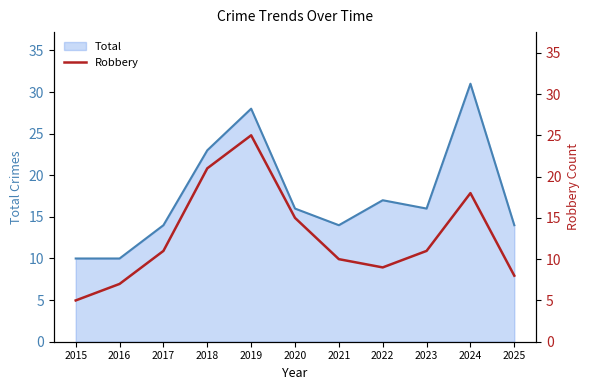

The value of Total at 2022 is 17. True or false?

True